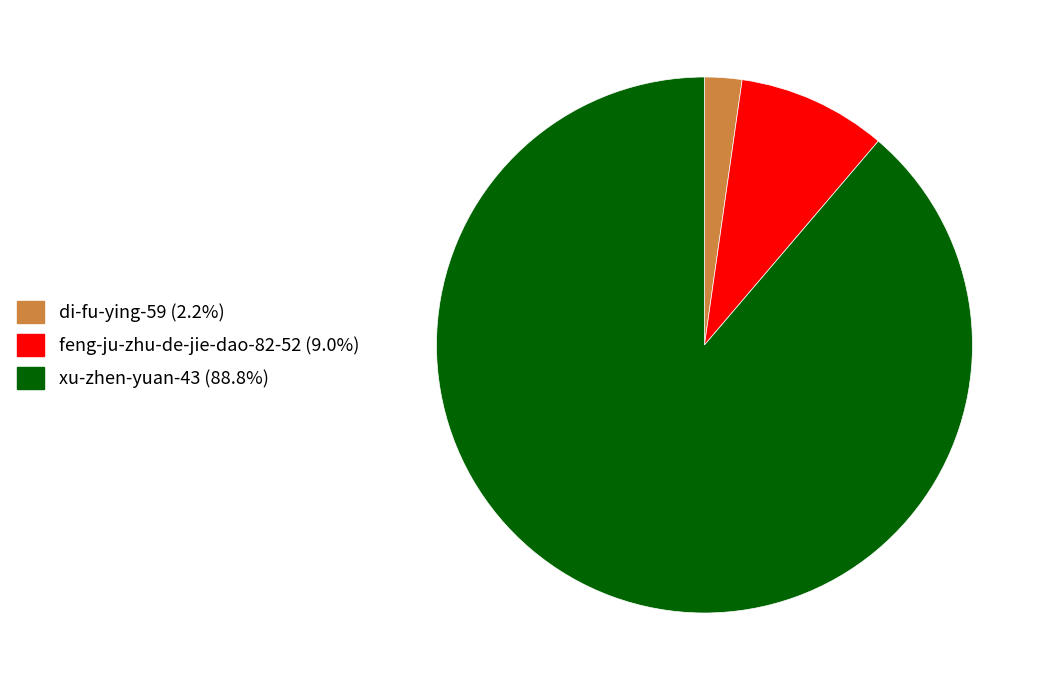

Count the number of slices in the pie.

3